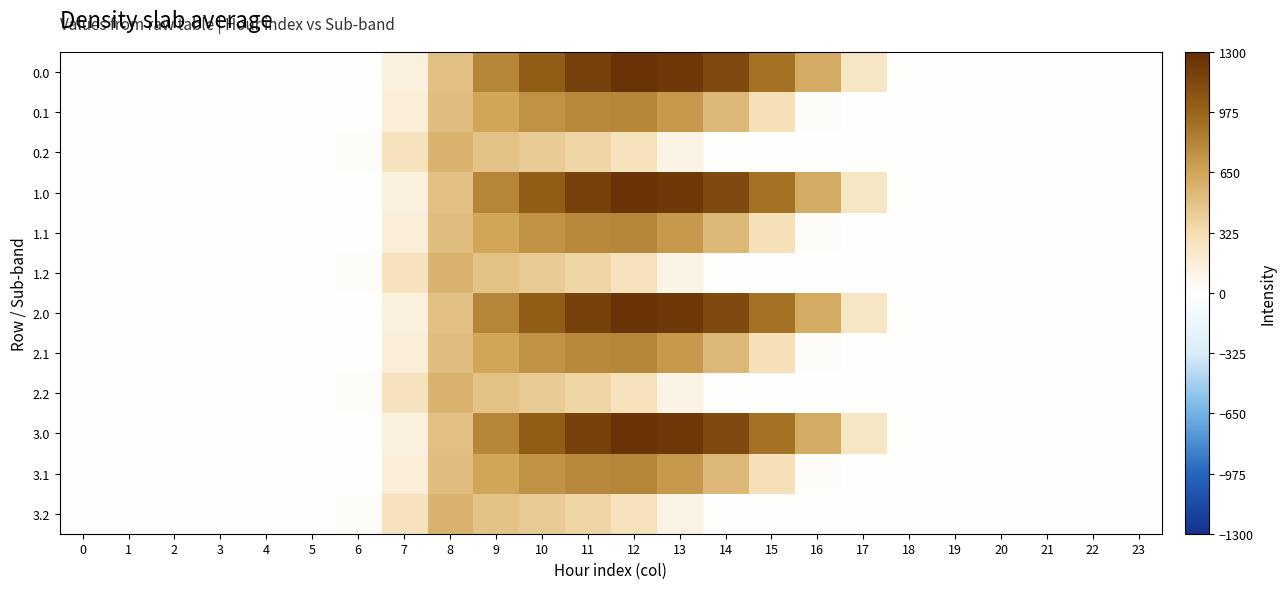

How many categories are shown in the chart?

24